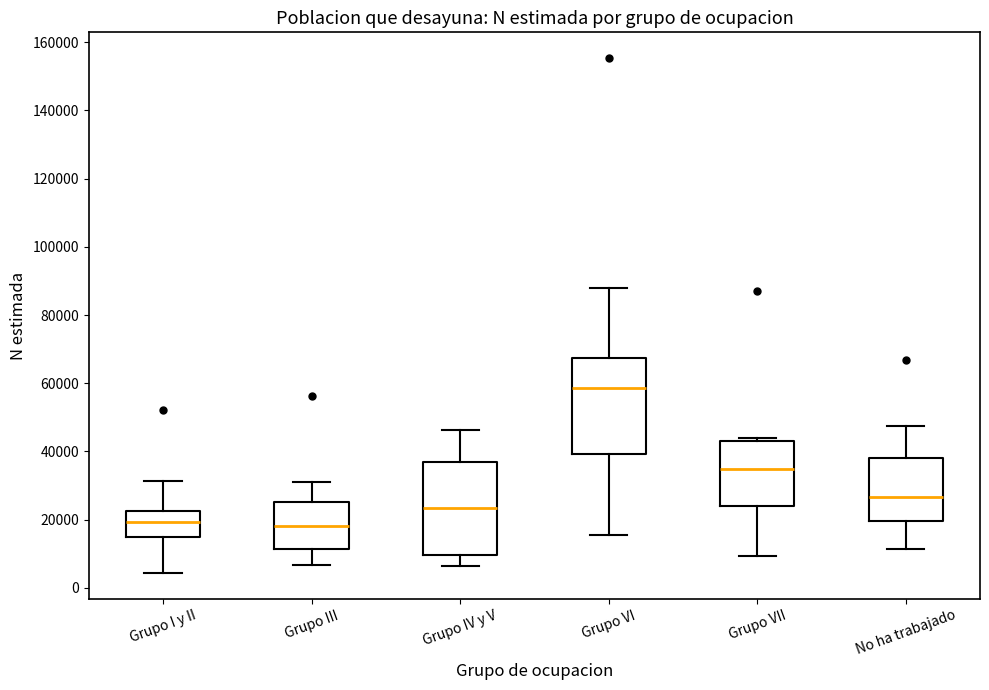

Where does the lower whisker of the box for Grupo III end on the y-axis? The values are not printed on the chart, so give them approximately, as read against the axis.

6000